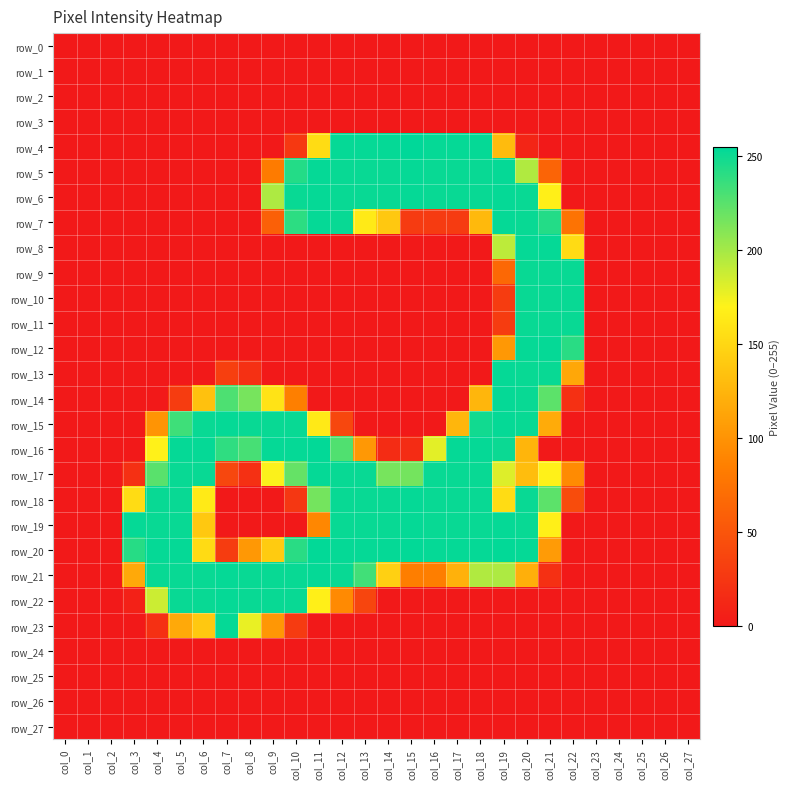

The value of row_8 at col_7 is 0. True or false?

True